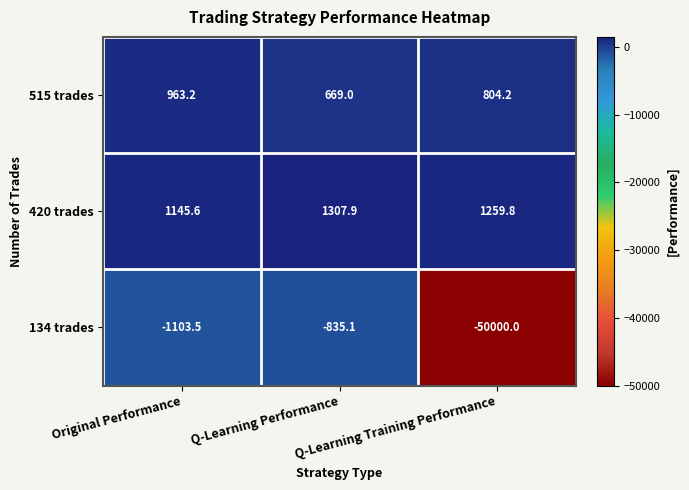

List the series in order of their peak value, highest first.

420 trades, 515 trades, 134 trades